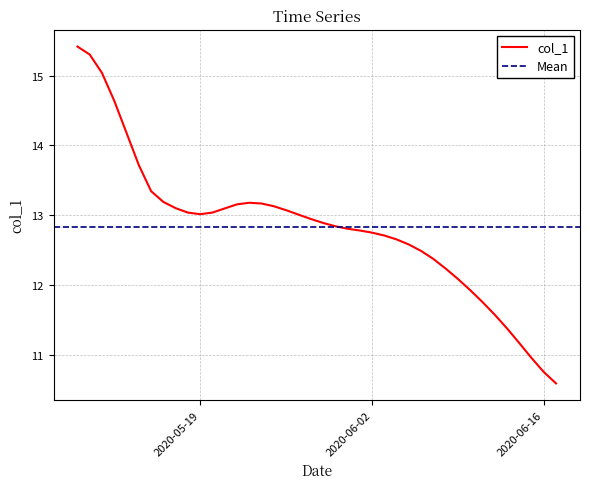

What is the sum of the values at 2020-06-13 and 2020-05-16?

24.6